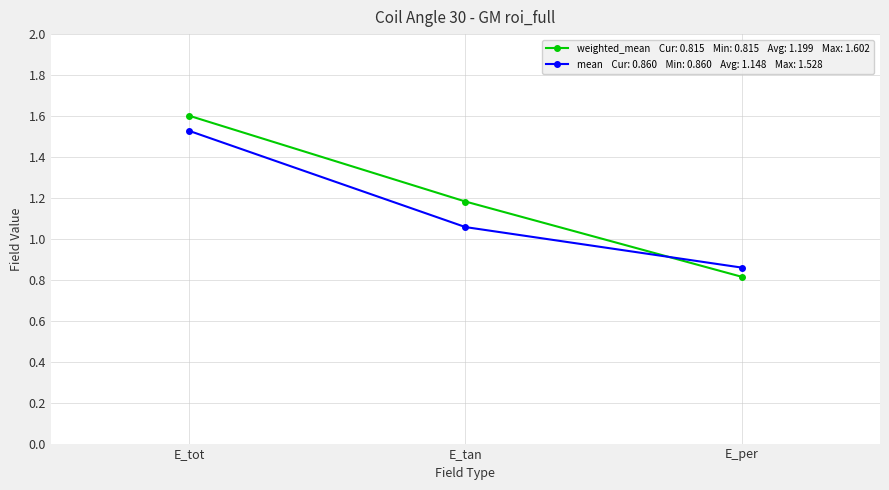

What is the total value across all series at E_per?

1.7